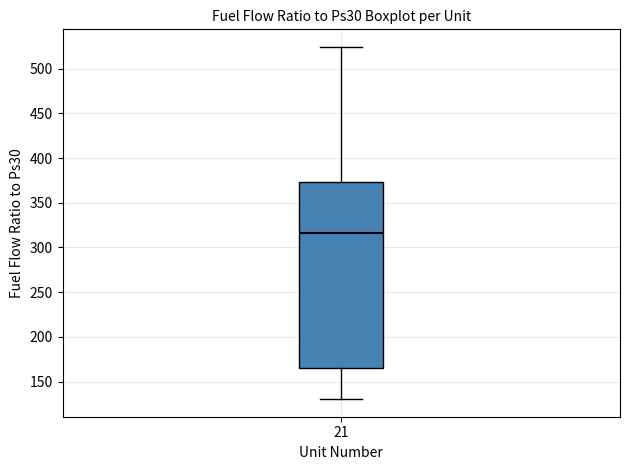

Transcribe this box plot: give where the median line is, the range the box spans, and where the two whiskers end, as read against the y-axis. The values are not printed on the chart, so give them approximately, as read against the axis.

median 315, box 165 to 375, whiskers 130 to 525